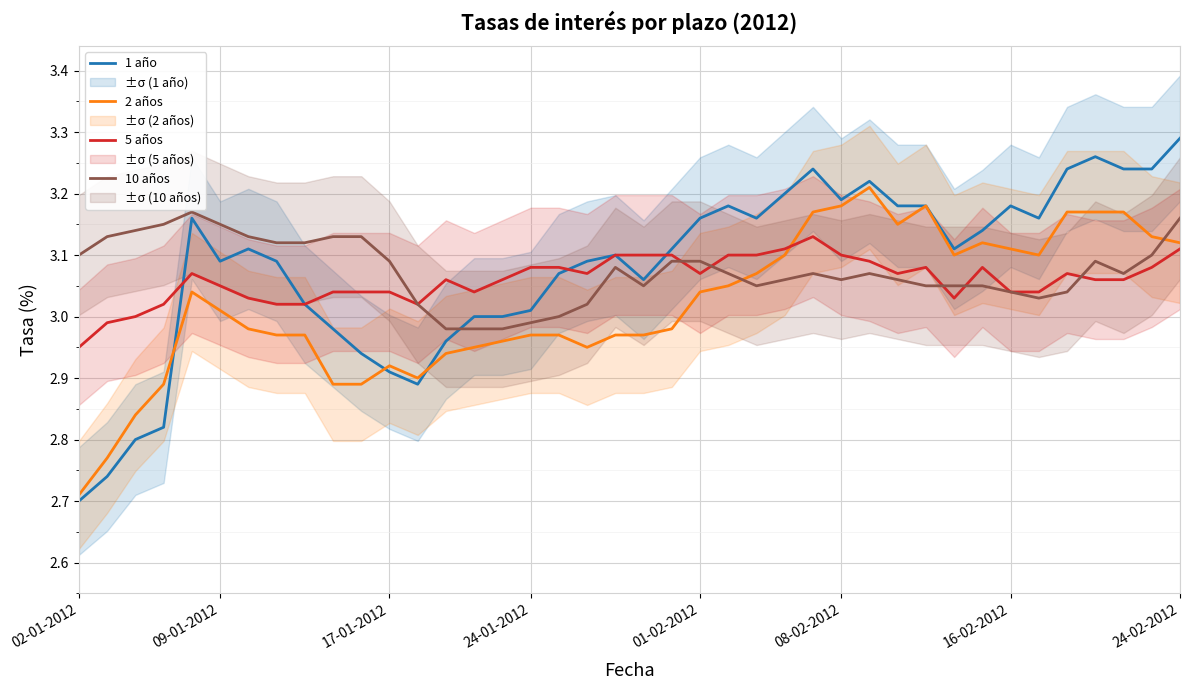

What is the greatest value displayed?

3.3